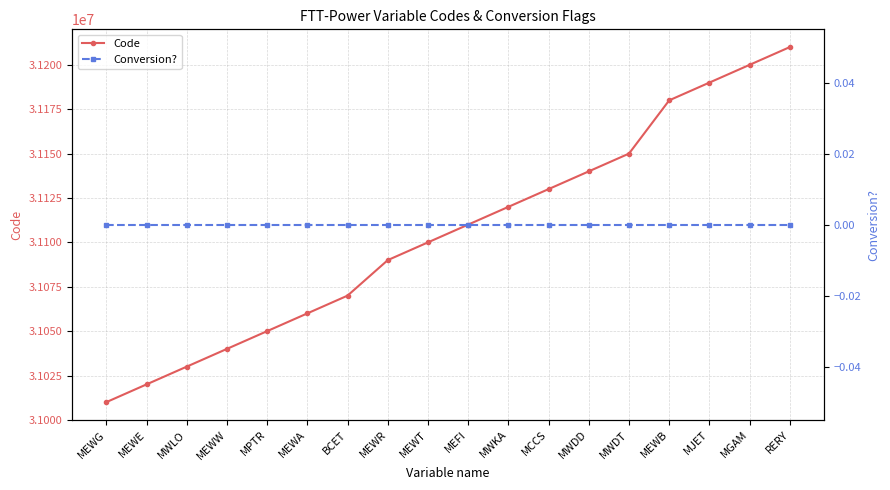

How many categories are shown in the chart?

18